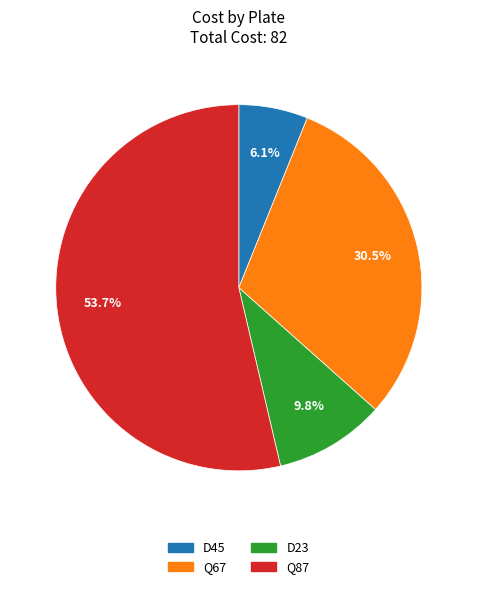

To the nearest percent, what is the average slice percentage?

25%